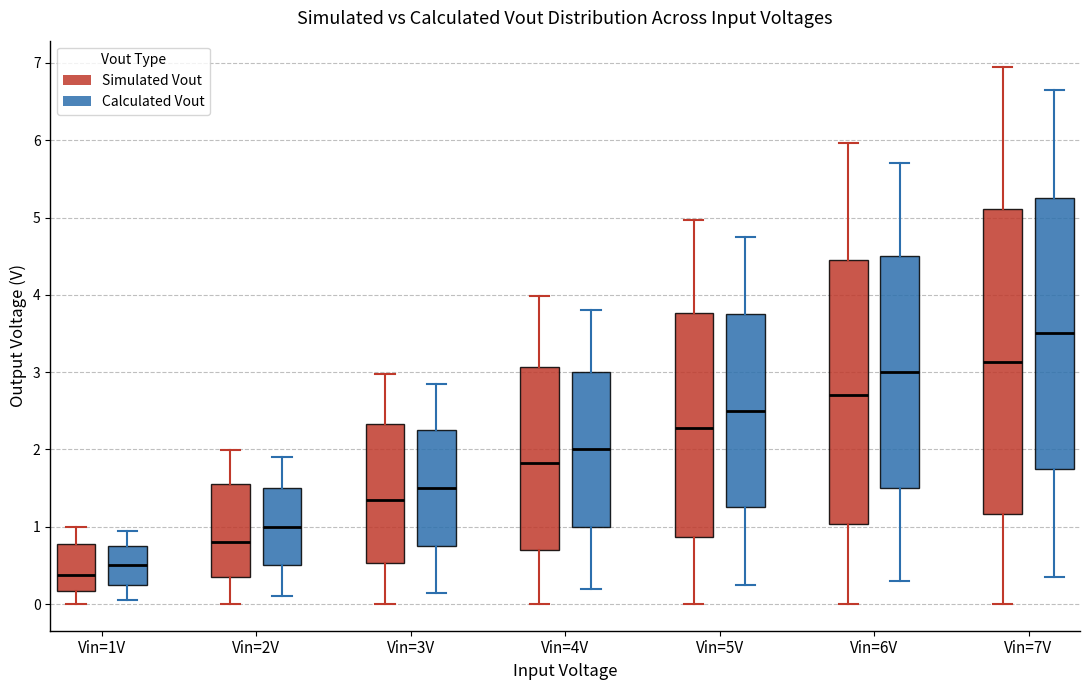

Where is the upper edge of the box for Vin=1V (Calculated Vout) on the y-axis? The values are not printed on the chart, so give them approximately, as read against the axis.

0.8